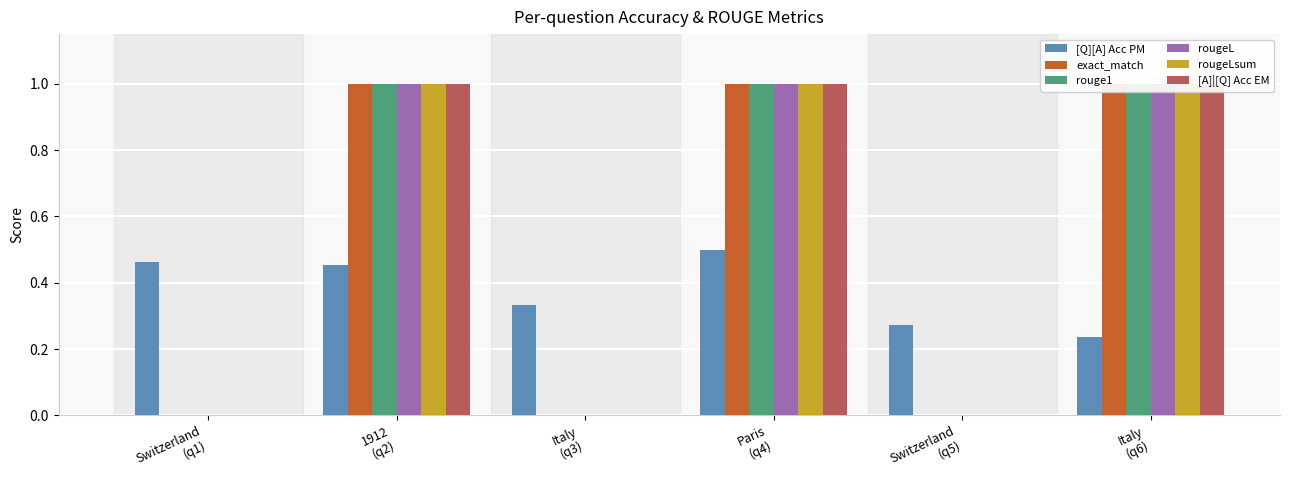

Rank the categories by exact_match value from lowest to highest.

Switzerland
(q1), Italy
(q3), Switzerland
(q5), 1912
(q2), Paris
(q4), Italy
(q6)